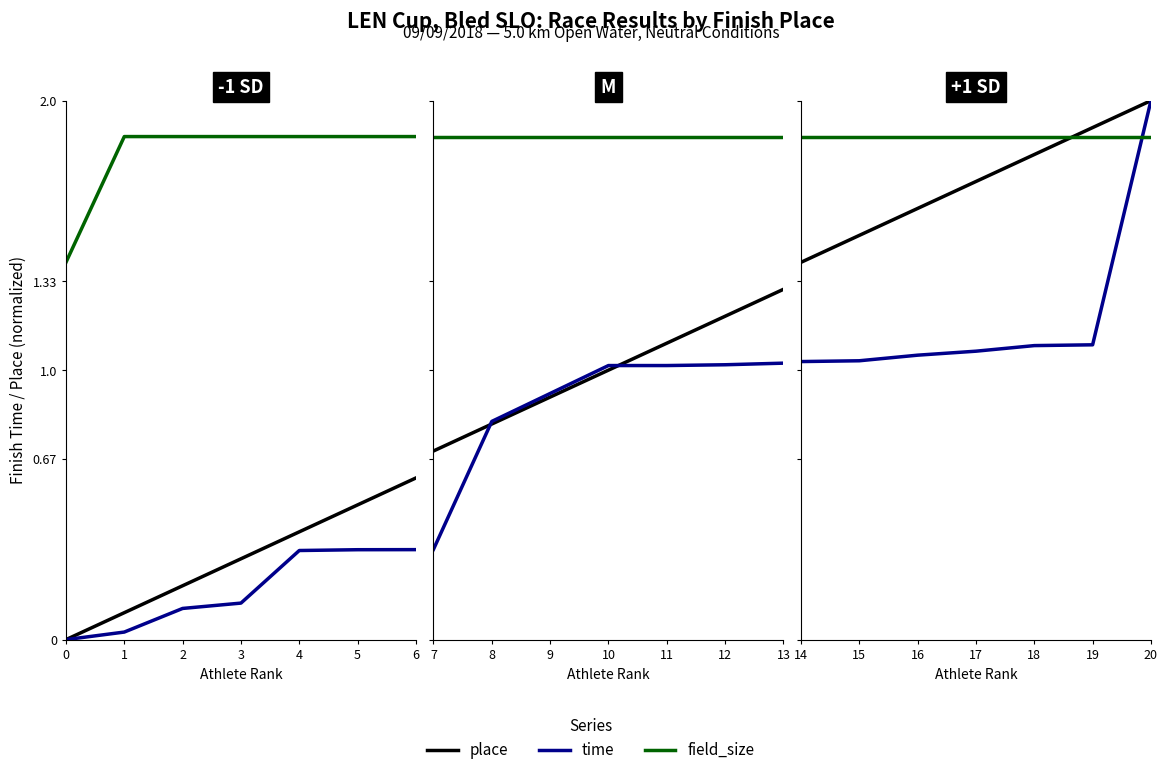

Which series has the largest total across all categories?

field_size